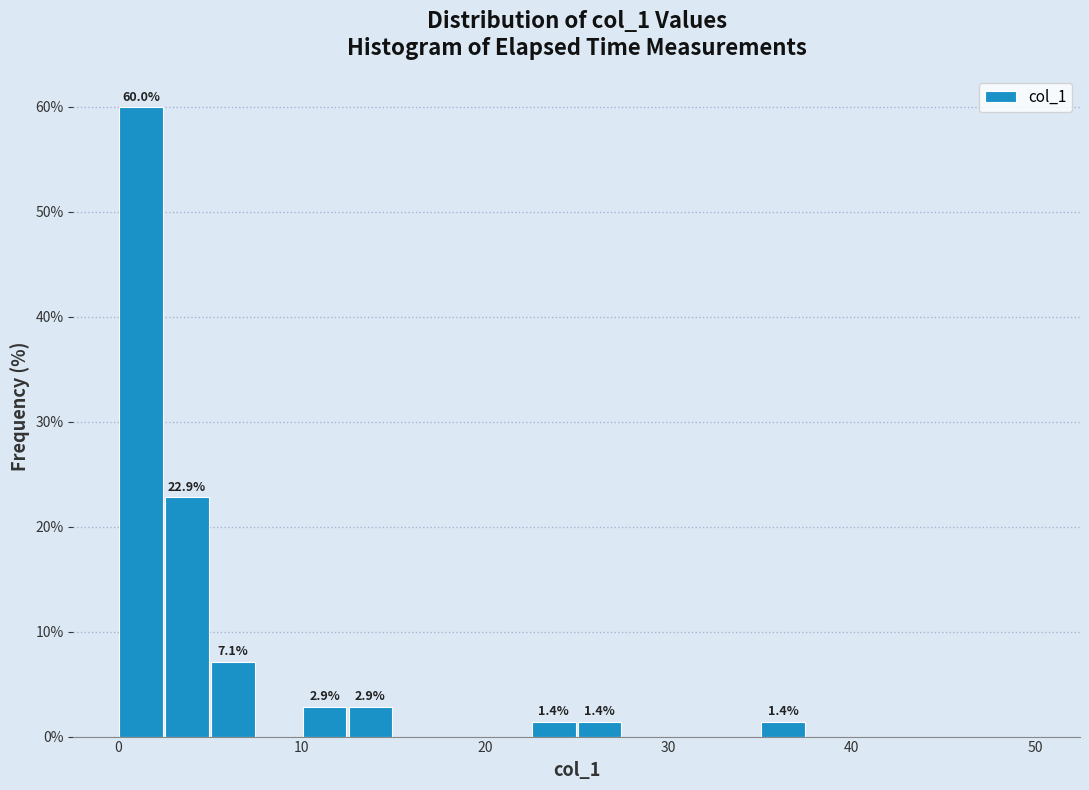

Read against the x-axis, roughly where is the centre of the tallest bar?

1